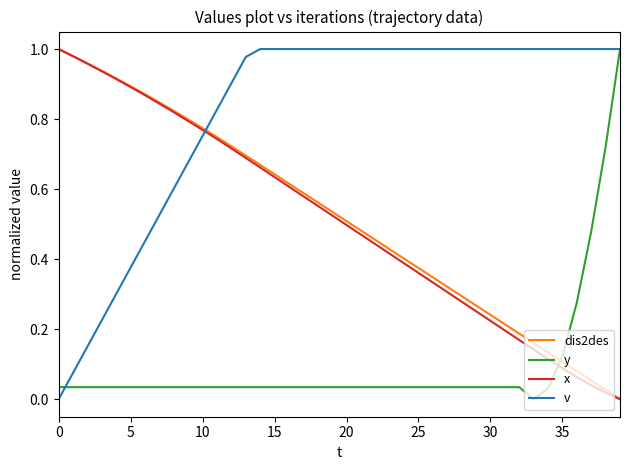

True or false: v and x intersect in this chart.

True